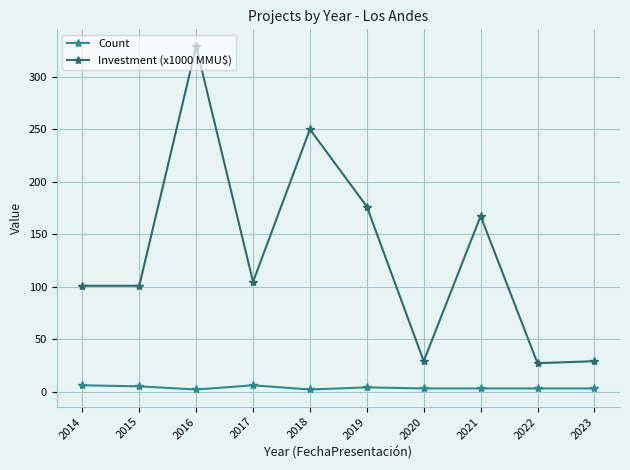

What are all the series names shown in the legend?

Count, Investment (x1000 MMU$)